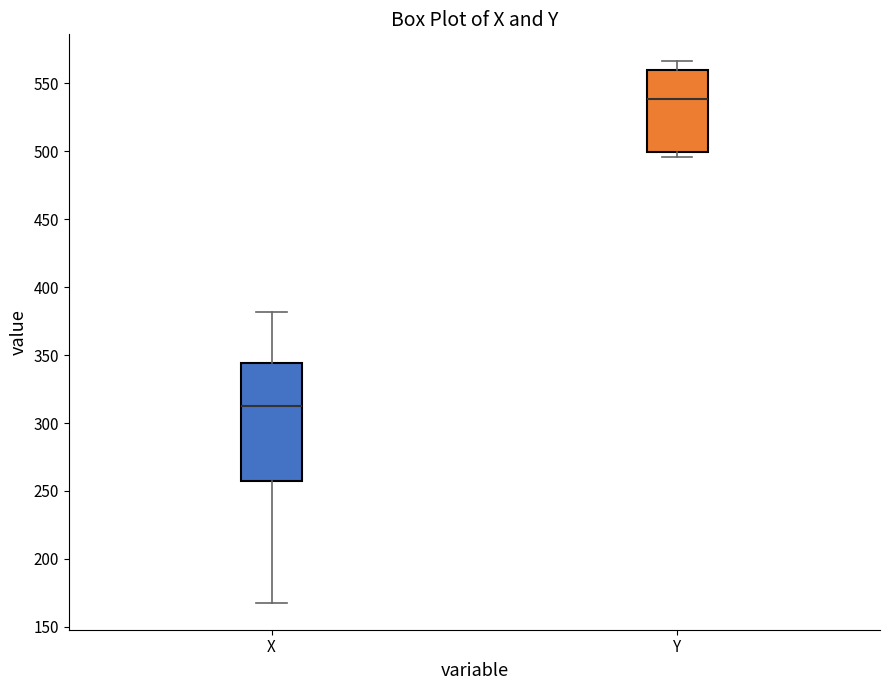

Where does the upper whisker of the box for Y end on the y-axis? The values are not printed on the chart, so give them approximately, as read against the axis.

565